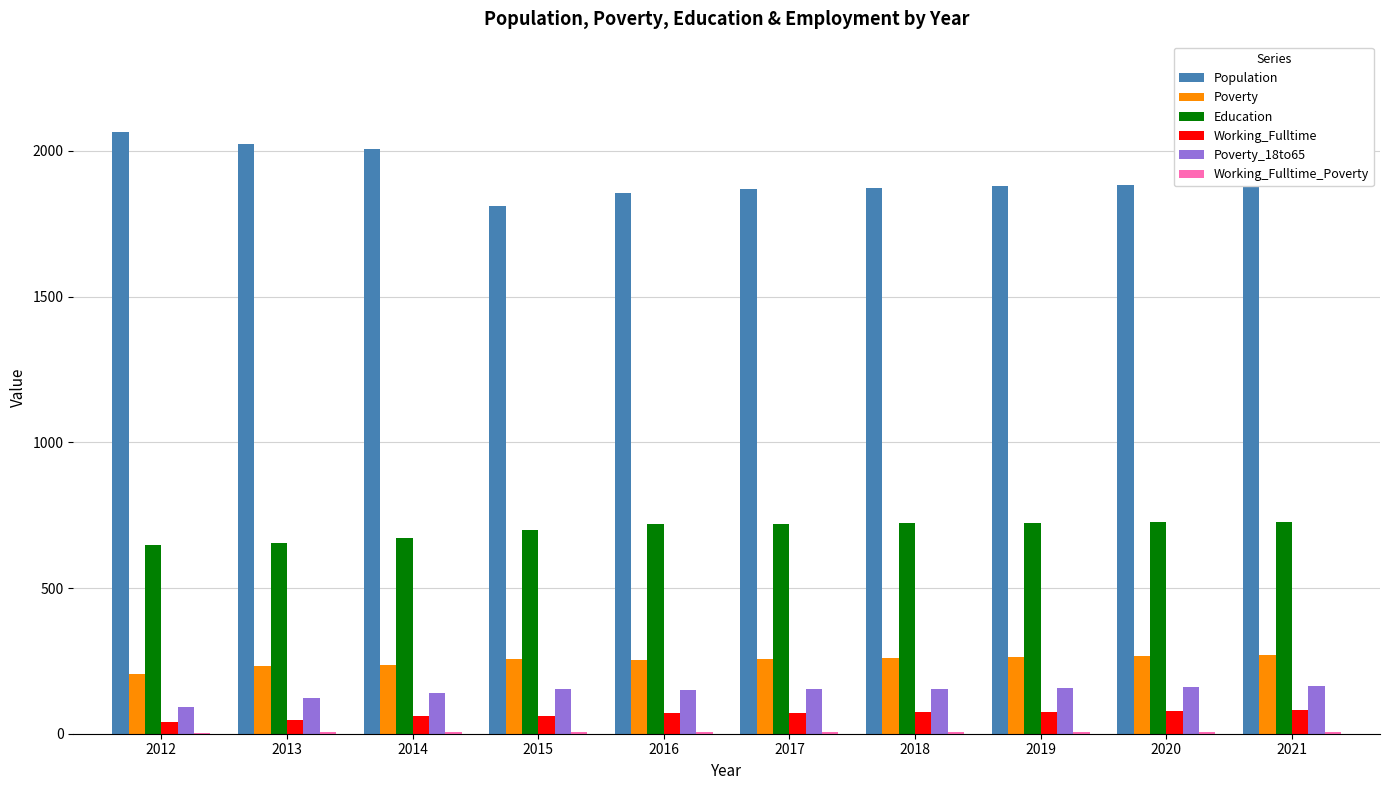

Is the value of Education at 2015 greater than the value of Working_Fulltime at 2021?

Yes